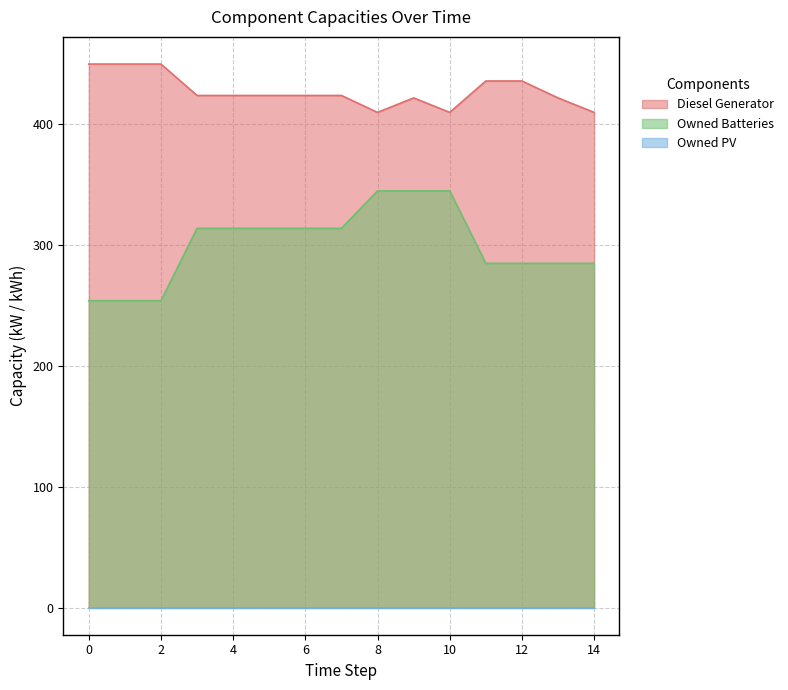

How many values in the Diesel Generator series are below 424?

5